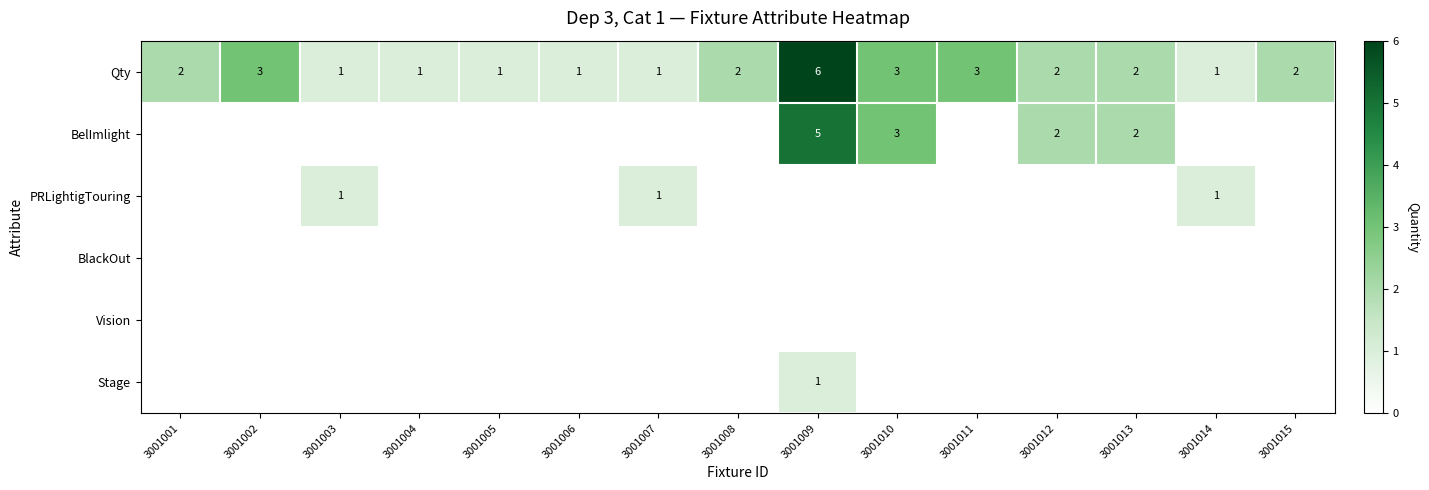

At which category does the chart reach its minimum across all series?

3001001